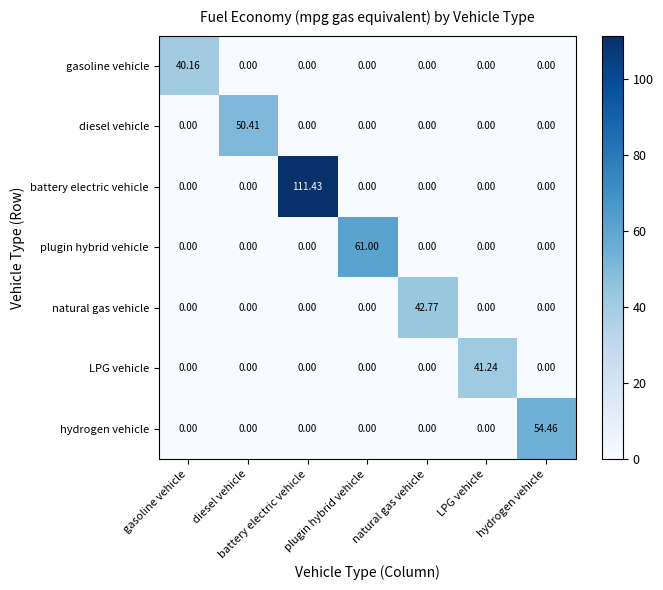

List the series in order of their peak value, lowest first.

gasoline vehicle, LPG vehicle, natural gas vehicle, diesel vehicle, hydrogen vehicle, plugin hybrid vehicle, battery electric vehicle